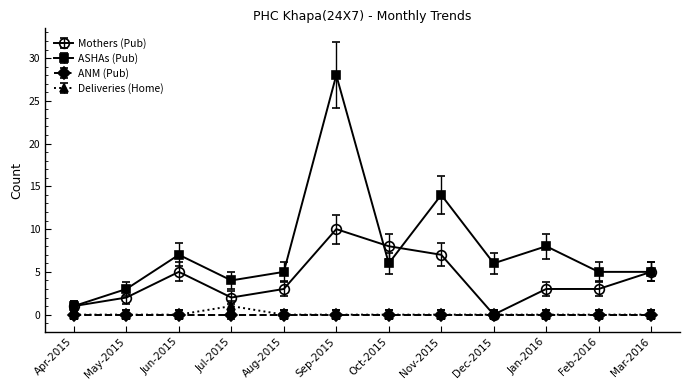

What is the label of the 6th point from the left?

Sep-2015